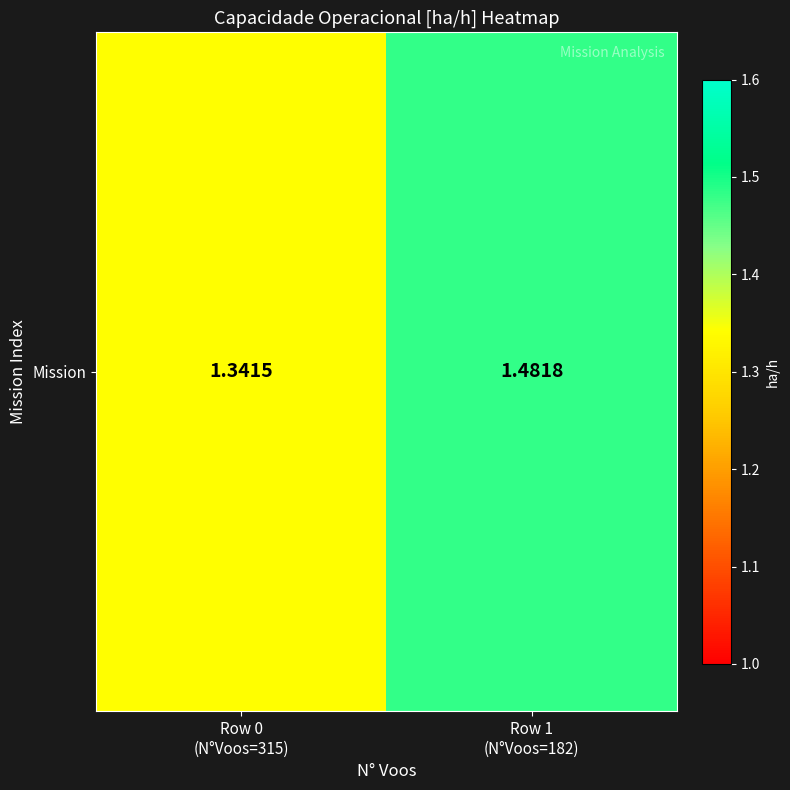

Approximately how many times larger is the value at Row 0
(N°Voos=315) compared to Row 1
(N°Voos=182)?

0.9